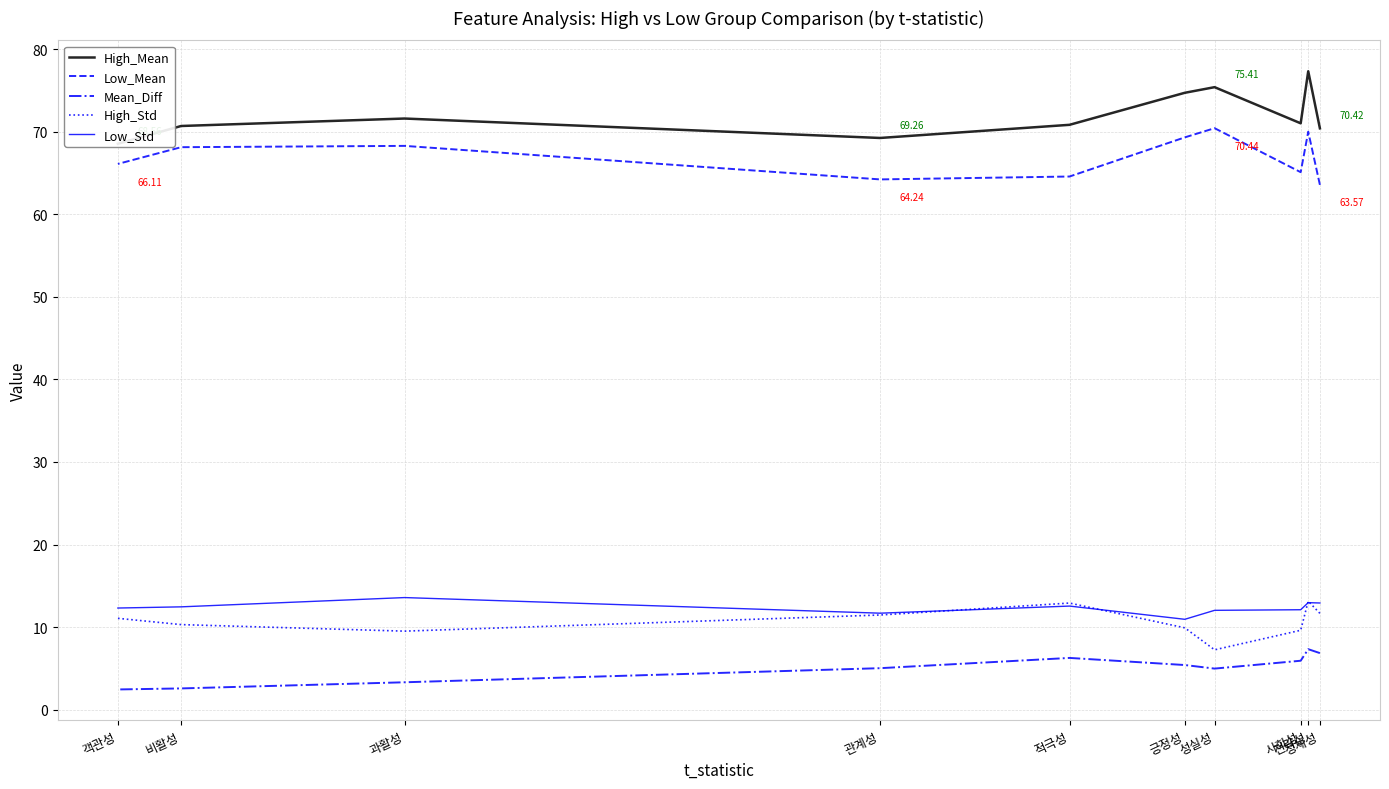

Rank the series at 정체성 from lowest to highest value.

Mean_Diff, High_Std, Low_Std, Low_Mean, High_Mean